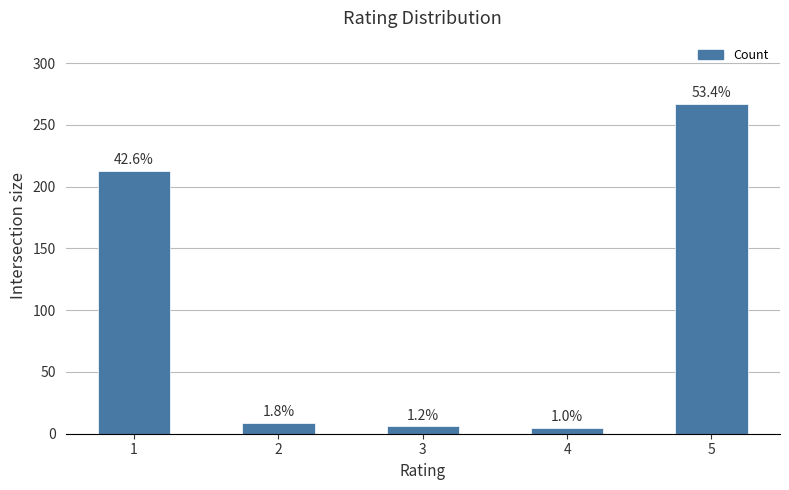

What is the change in value from 1 to 4?

-208